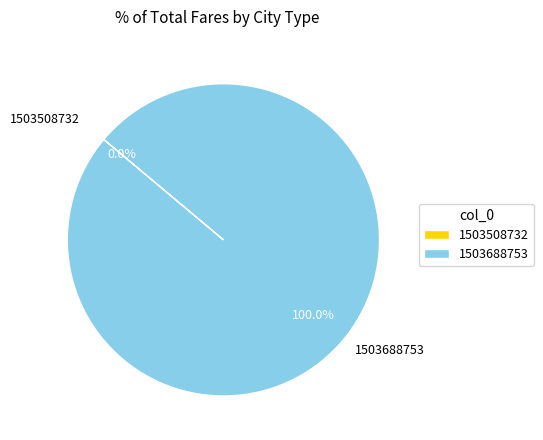

Is 1503508732 the majority of the pie?

No